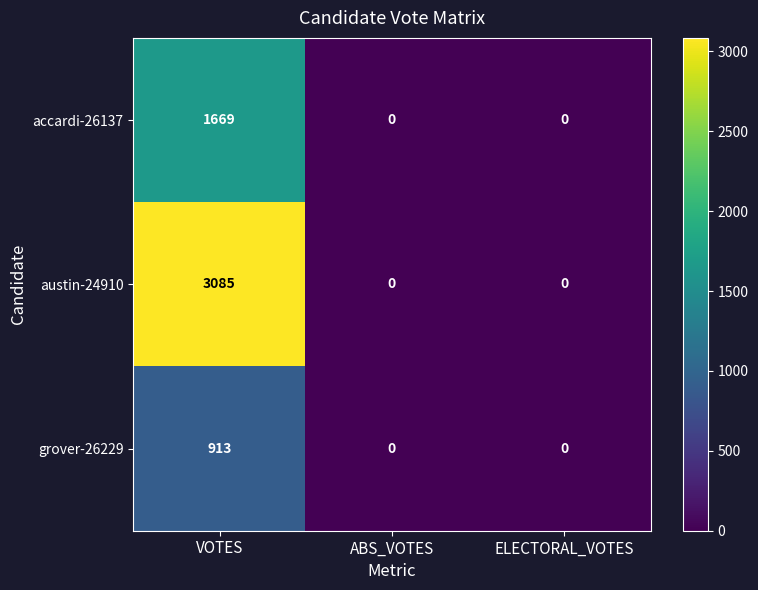

What is the difference between the highest and lowest values at VOTES?

2172